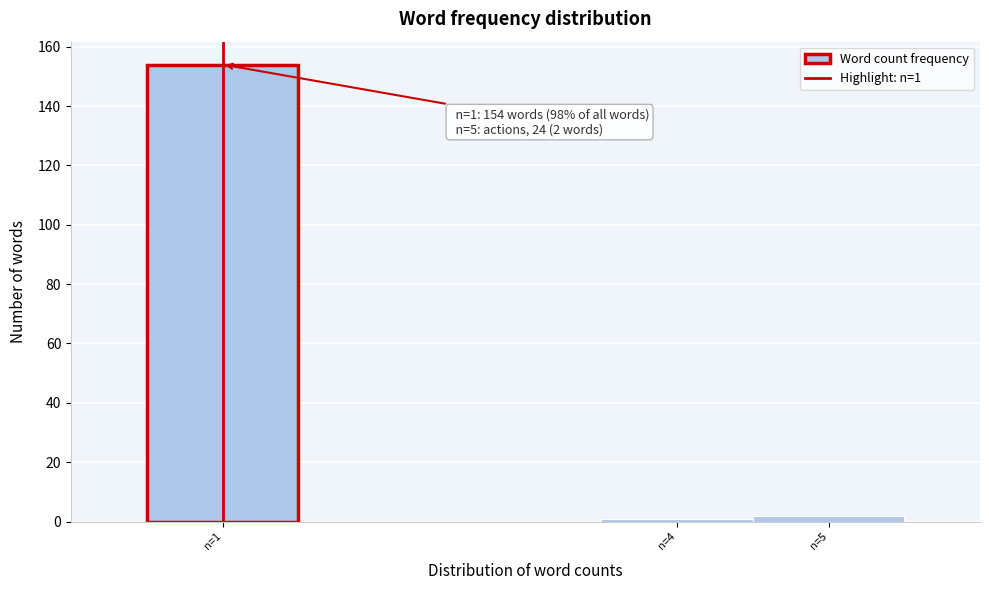

Which range on the x-axis has the tallest bar?

0.5 to 1.5